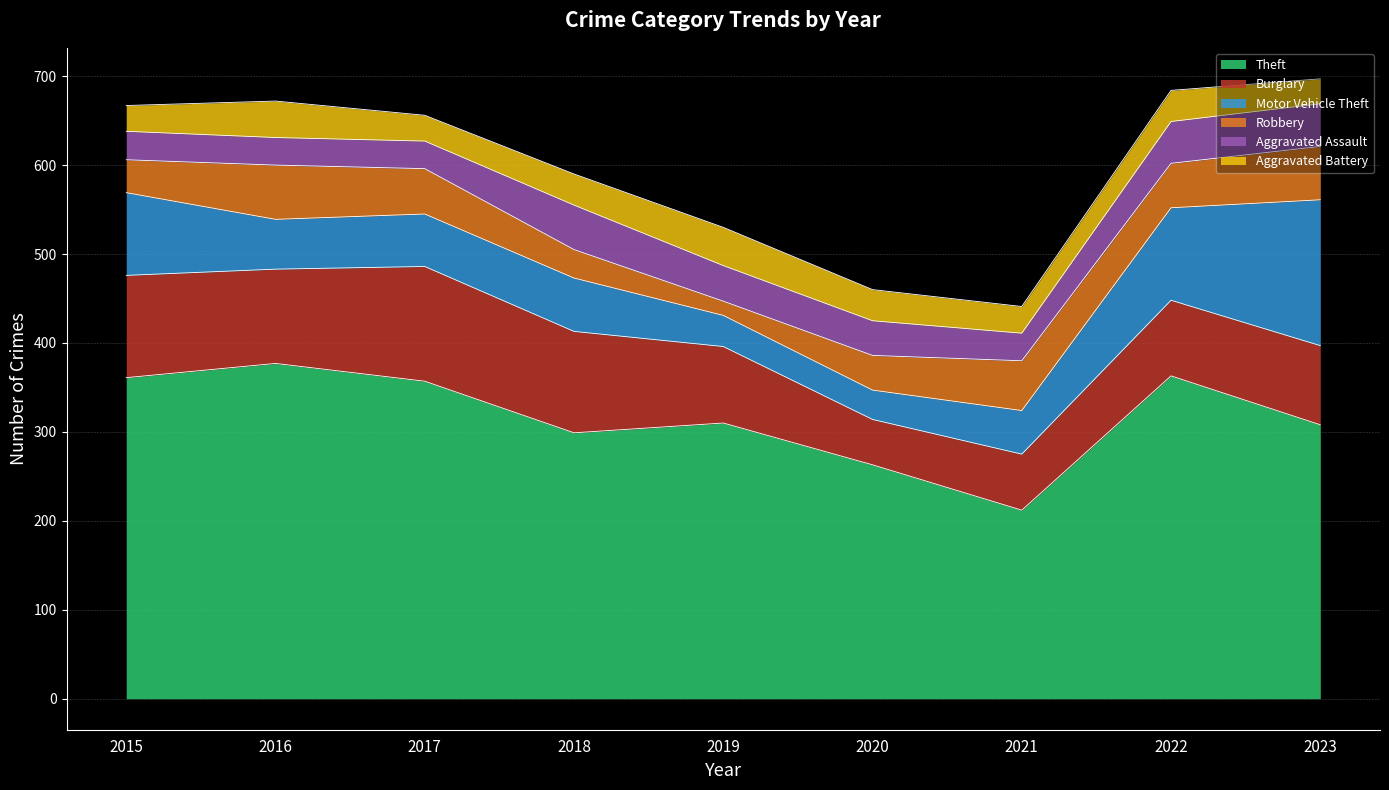

Reading right to left, extract all data points from this chart.

Theft: 2023=308	2022=363	2021=212	2020=263	2019=310	2018=299	2017=357	2016=377	2015=361
Burglary: 2023=89	2022=85	2021=63	2020=51	2019=86	2018=114	2017=129	2016=106	2015=115
Motor Vehicle Theft: 2023=164	2022=104	2021=49	2020=33	2019=35	2018=60	2017=59	2016=56	2015=93
Robbery: 2023=60	2022=50	2021=56	2020=39	2019=16	2018=32	2017=51	2016=61	2015=37
Aggravated Assault: 2023=48	2022=47	2021=31	2020=39	2019=40	2018=50	2017=31	2016=31	2015=32
Aggravated Battery: 2023=28	2022=35	2021=30	2020=35	2019=43	2018=35	2017=29	2016=41	2015=29